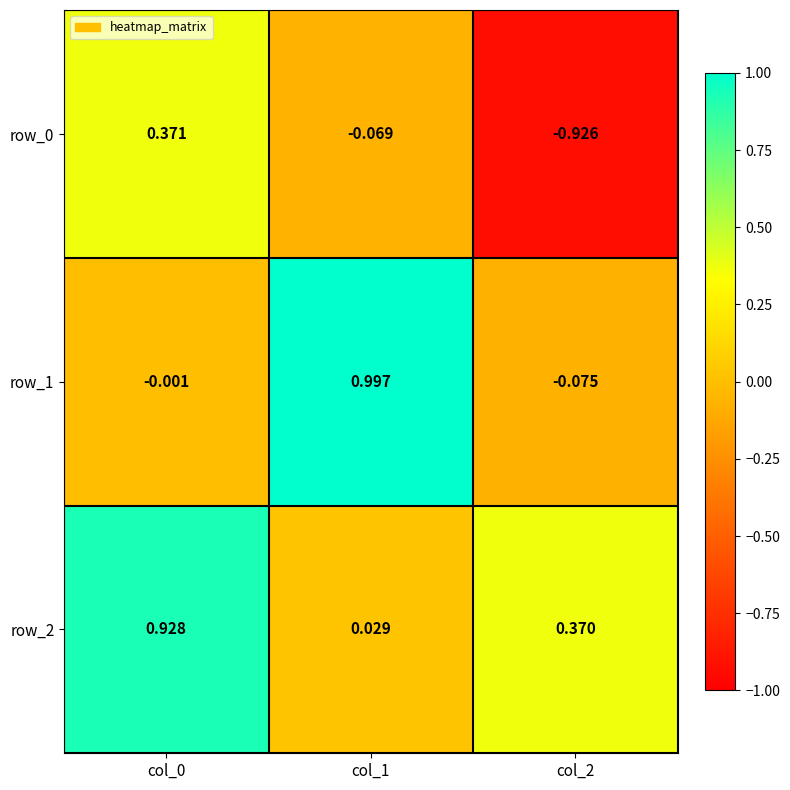

Is the value of row_1 at col_0 greater than the value of row_2 at col_0?

No